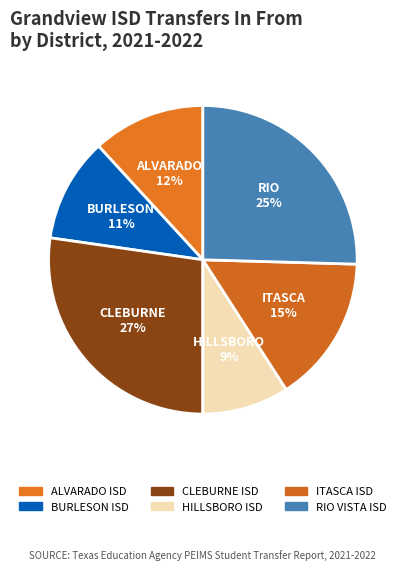

Is it true that HILLSBORO ISD is 15% of the pie?

False